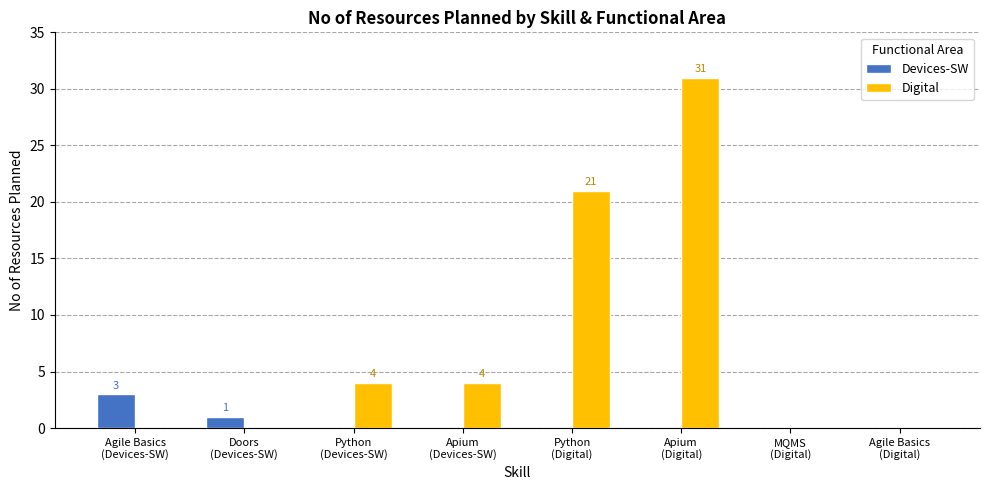

Are the bars horizontal?

No